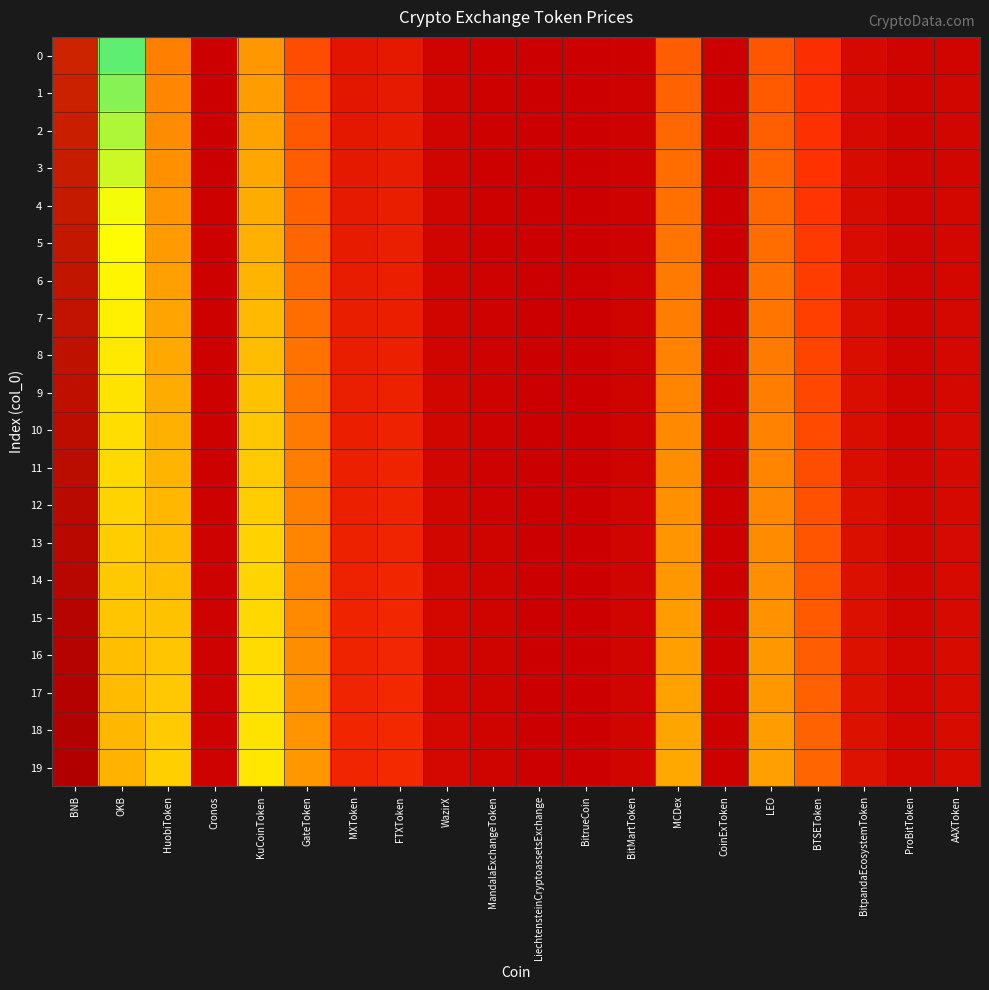

How many series are shown in this chart?

20